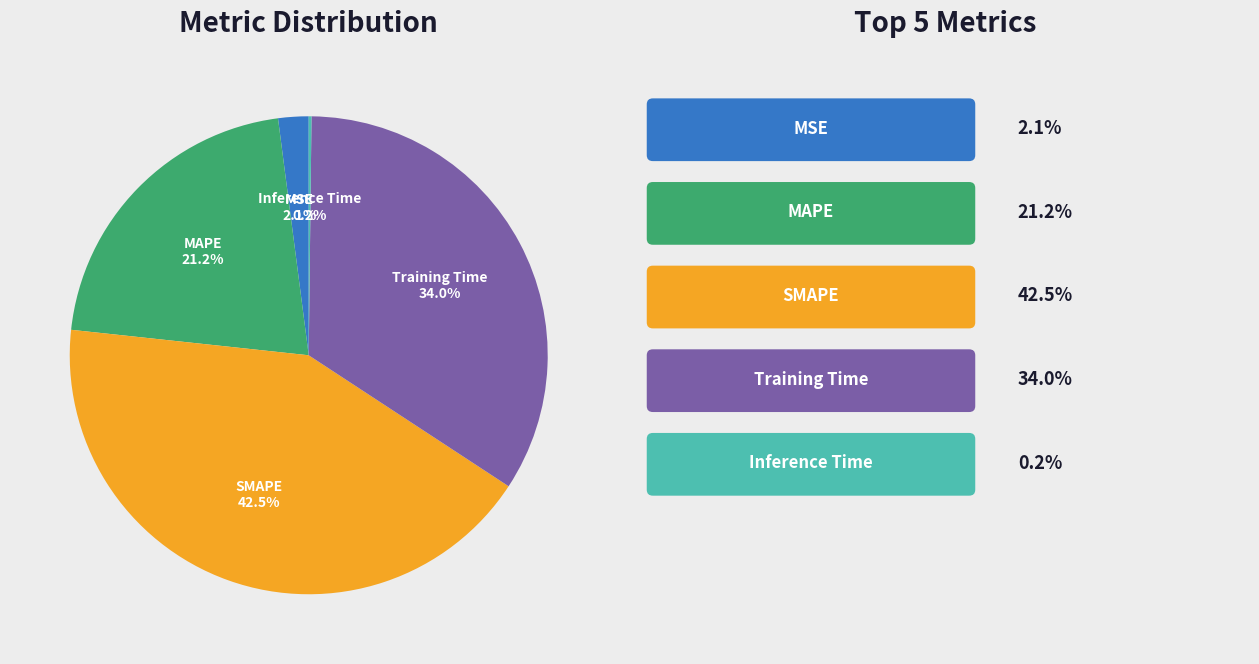

Is there a majority slice in this chart?

No